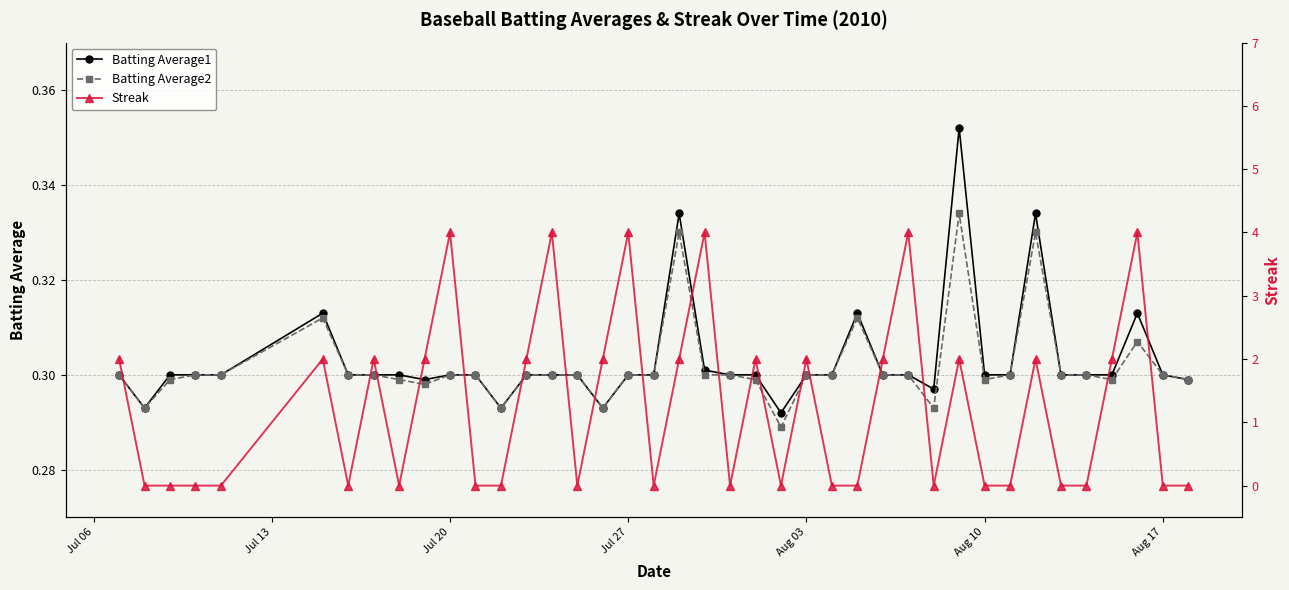

How many times do Streak and Batting Average1 cross each other?

25